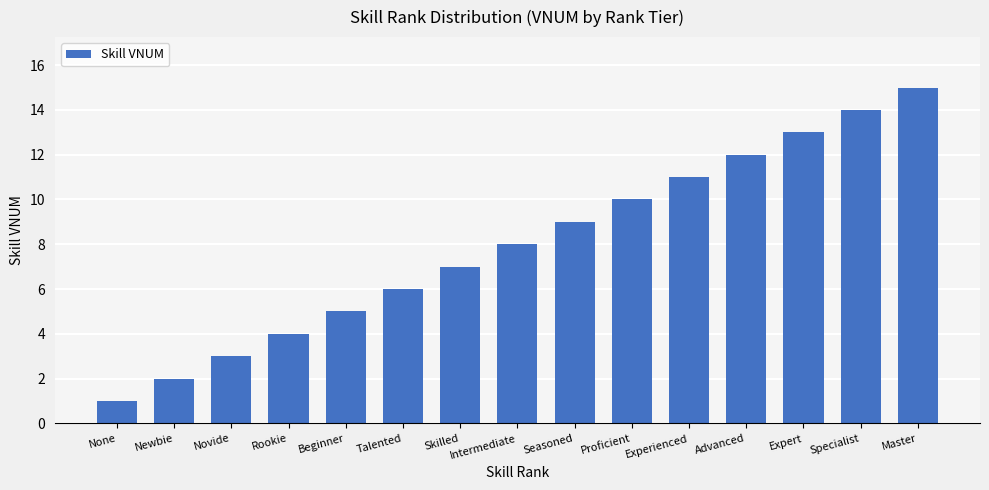

Reading right to left, transcribe all the data shown in this chart.

Master=15	Specialist=14	Expert=13	Advanced=12	Experienced=11	Proficient=10	Seasoned=9	Intermediate=8	Skilled=7	Talented=6	Beginner=5	Rookie=4	Novide=3	Newbie=2	None=1